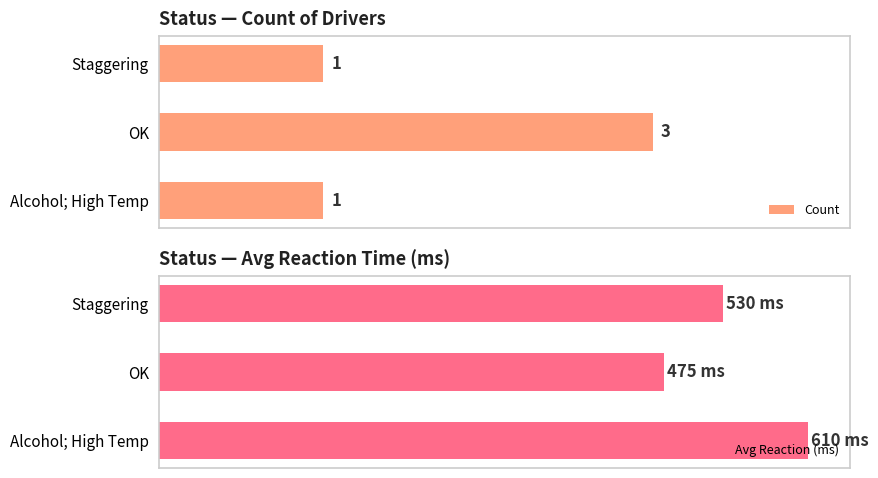

At which label does Count reach its peak?

OK